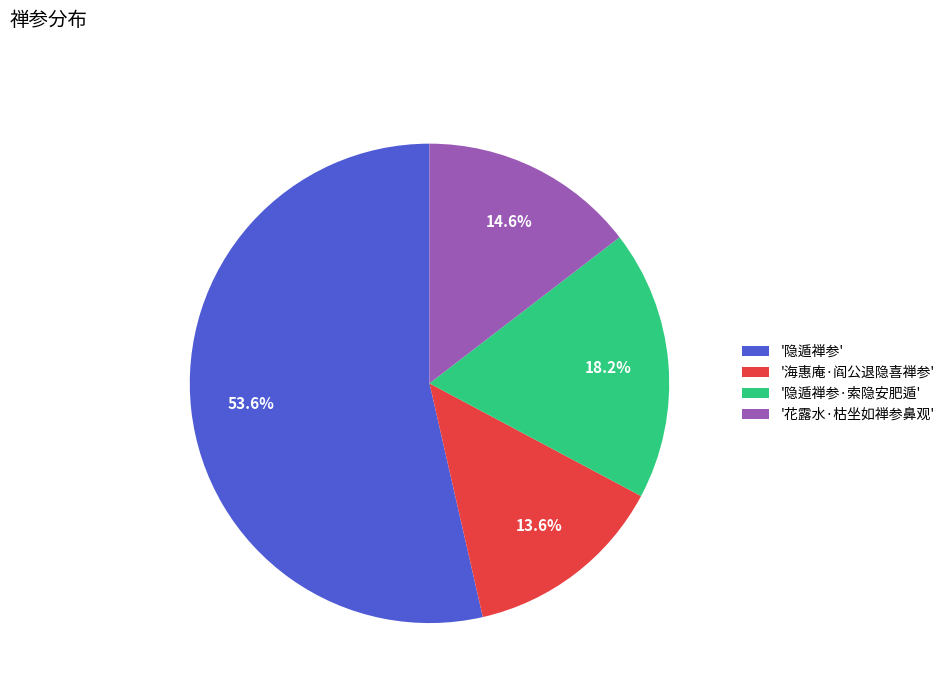

What is the majority slice?

'隐遁禅参'